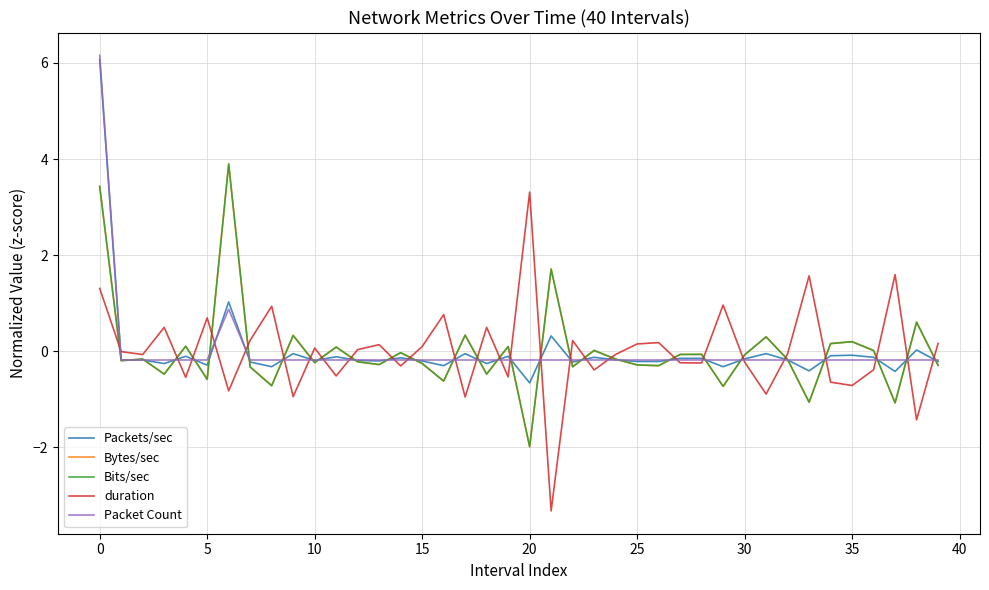

What is the greatest value displayed?

6.2